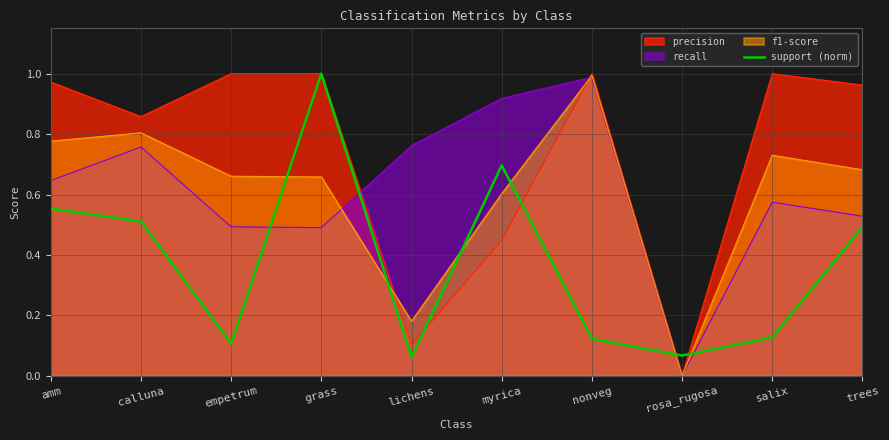

The precision series shows 1.0 at empetrum. True or false?

True